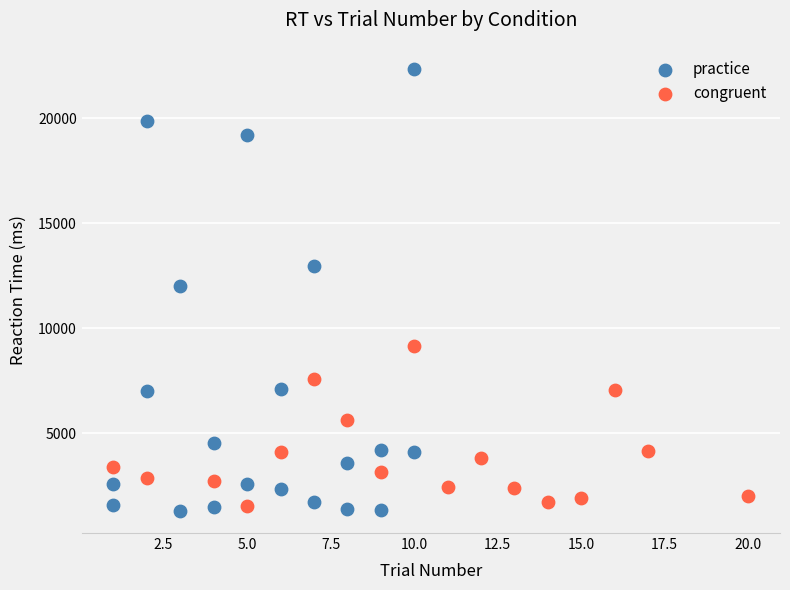

Which series has the largest Y range (max minus min)?

practice